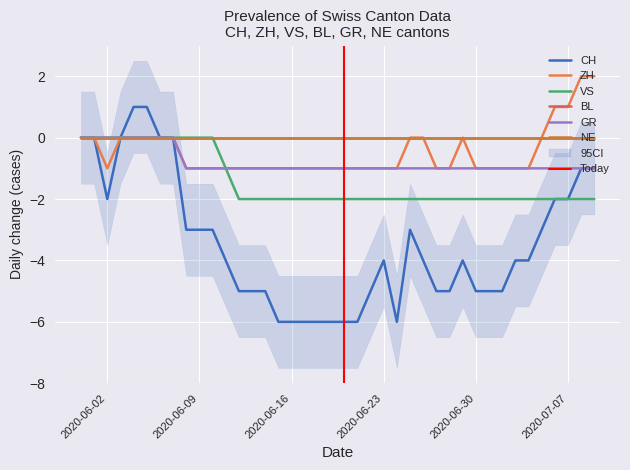

Reading left to right, list all the values displayed in this chart.

CH: 2020-05-31=0	2020-06-01=0	2020-06-02=-2	2020-06-03=0	2020-06-04=1	2020-06-05=1	2020-06-06=0	2020-06-07=0	2020-06-08=-3	2020-06-09=-3	2020-06-10=-3	2020-06-11=-4	2020-06-12=-5	2020-06-13=-5	2020-06-14=-5	2020-06-15=-6	2020-06-16=-6	2020-06-17=-6	2020-06-18=-6	2020-06-19=-6	2020-06-20=-6	2020-06-21=-6	2020-06-22=-5	2020-06-23=-4	2020-06-24=-6	2020-06-25=-3	2020-06-26=-4	2020-06-27=-5	2020-06-28=-5	2020-06-29=-4	2020-06-30=-5	2020-07-01=-5	2020-07-02=-5	2020-07-03=-4	2020-07-04=-4	2020-07-05=-3	2020-07-06=-2	2020-07-07=-2	2020-07-08=-1	2020-07-09=-1
ZH: 2020-05-31=0	2020-06-01=0	2020-06-02=-1	2020-06-03=0	2020-06-04=0	2020-06-05=0	2020-06-06=0	2020-06-07=0	2020-06-08=-1	2020-06-09=-1	2020-06-10=-1	2020-06-11=-1	2020-06-12=-1	2020-06-13=-1	2020-06-14=-1	2020-06-15=-1	2020-06-16=-1	2020-06-17=-1	2020-06-18=-1	2020-06-19=-1	2020-06-20=-1	2020-06-21=-1	2020-06-22=-1	2020-06-23=-1	2020-06-24=-1	2020-06-25=0	2020-06-26=0	2020-06-27=-1	2020-06-28=-1	2020-06-29=0	2020-06-30=-1	2020-07-01=-1	2020-07-02=-1	2020-07-03=-1	2020-07-04=-1	2020-07-05=0	2020-07-06=1	2020-07-07=1	2020-07-08=2	2020-07-09=2
VS: 2020-05-31=0	2020-06-01=0	2020-06-02=0	2020-06-03=0	2020-06-04=0	2020-06-05=0	2020-06-06=0	2020-06-07=0	2020-06-08=0	2020-06-09=0	2020-06-10=0	2020-06-11=-1	2020-06-12=-2	2020-06-13=-2	2020-06-14=-2	2020-06-15=-2	2020-06-16=-2	2020-06-17=-2	2020-06-18=-2	2020-06-19=-2	2020-06-20=-2	2020-06-21=-2	2020-06-22=-2	2020-06-23=-2	2020-06-24=-2	2020-06-25=-2	2020-06-26=-2	2020-06-27=-2	2020-06-28=-2	2020-06-29=-2	2020-06-30=-2	2020-07-01=-2	2020-07-02=-2	2020-07-03=-2	2020-07-04=-2	2020-07-05=-2	2020-07-06=-2	2020-07-07=-2	2020-07-08=-2	2020-07-09=-2
GR: 2020-05-31=0	2020-06-01=0	2020-06-02=0	2020-06-03=0	2020-06-04=0	2020-06-05=0	2020-06-06=0	2020-06-07=0	2020-06-08=-1	2020-06-09=-1	2020-06-10=-1	2020-06-11=-1	2020-06-12=-1	2020-06-13=-1	2020-06-14=-1	2020-06-15=-1	2020-06-16=-1	2020-06-17=-1	2020-06-18=-1	2020-06-19=-1	2020-06-20=-1	2020-06-21=-1	2020-06-22=-1	2020-06-23=-1	2020-06-24=-1	2020-06-25=-1	2020-06-26=-1	2020-06-27=-1	2020-06-28=-1	2020-06-29=-1	2020-06-30=-1	2020-07-01=-1	2020-07-02=-1	2020-07-03=-1	2020-07-04=-1	2020-07-05=-1	2020-07-06=-1	2020-07-07=-1	2020-07-08=-1	2020-07-09=-1